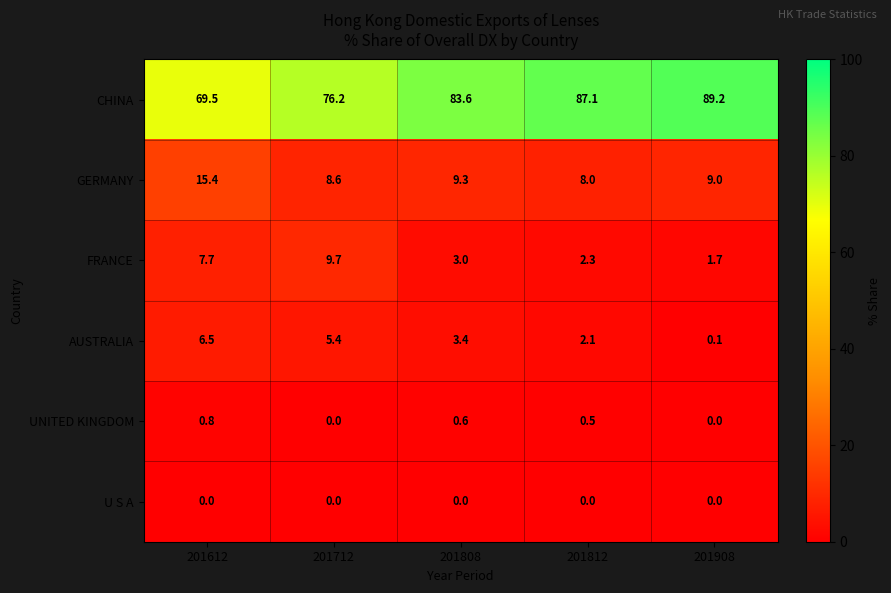

At which label does FRANCE first exceed 3?

201612